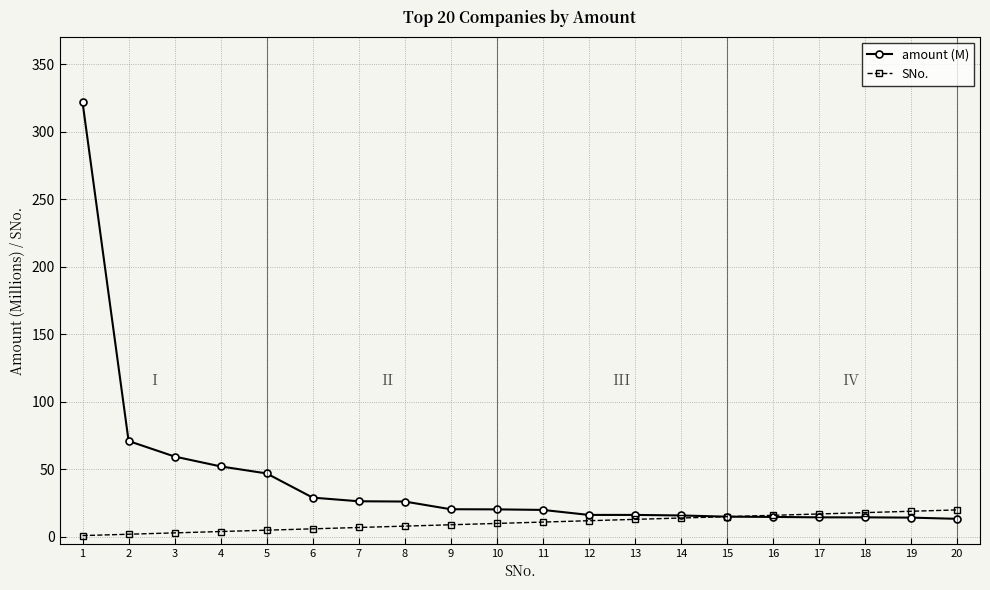

Which series has the largest total across all categories?

amount (M)